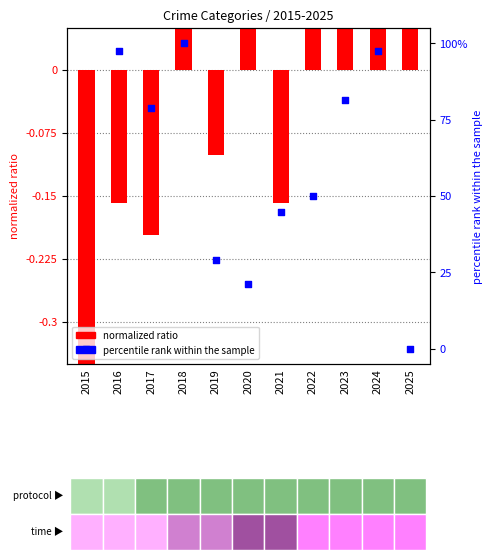

Which series contains the highest Y value?

percentile rank within the sample